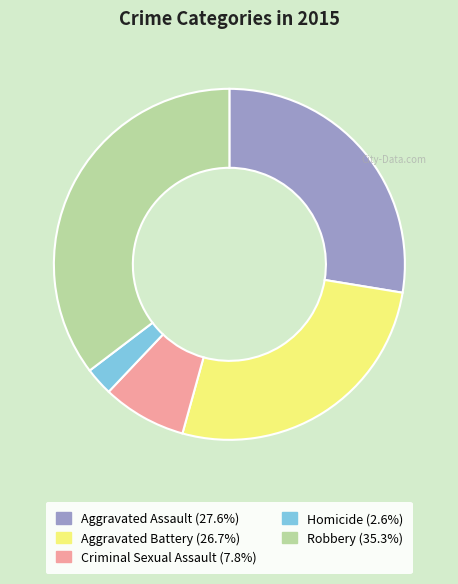

Does any single category account for the majority?

No